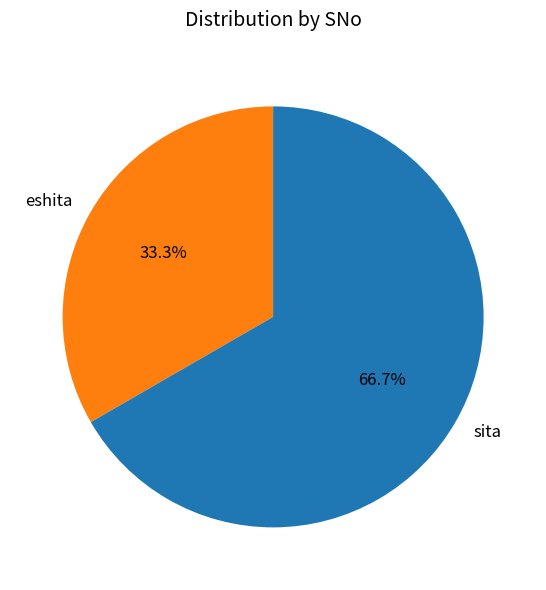

To the nearest percent, what is the combined percentage of eshita and sita?

100%